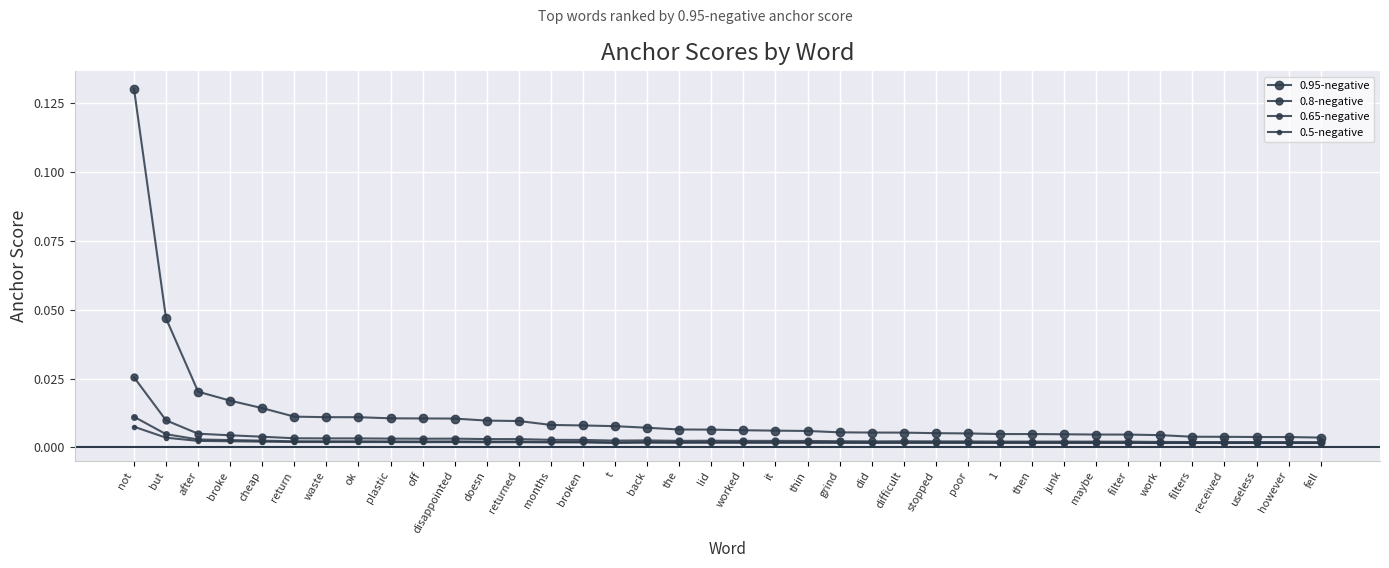

How many series are shown in this chart?

4